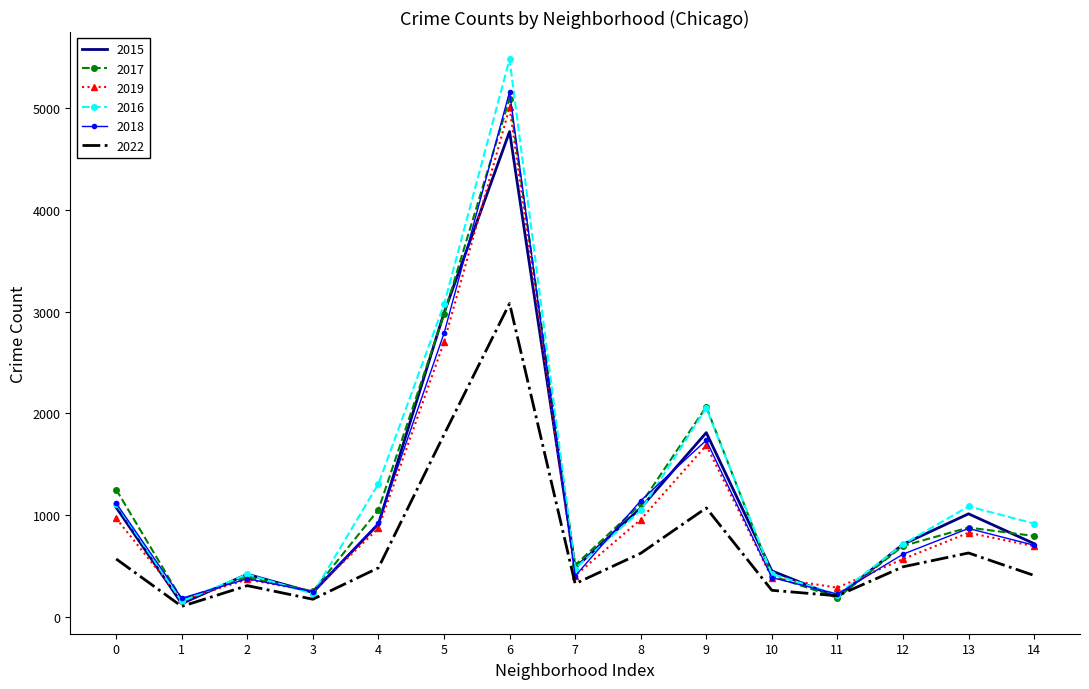

The value of 2016 at 6 is 3740. True or false?

False